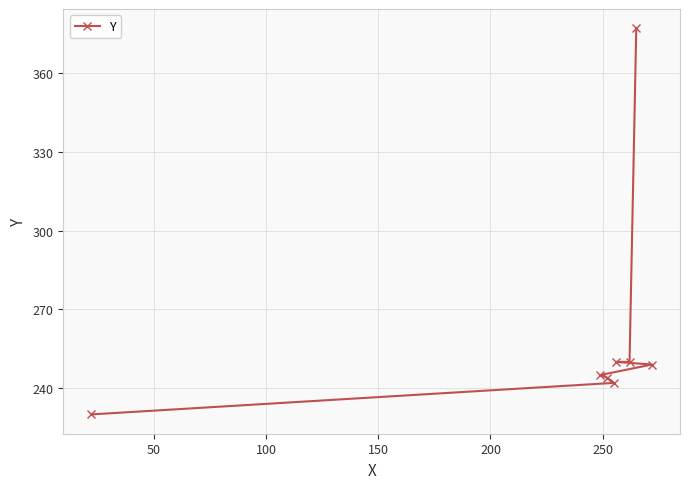

What is the value of the 5th point from the left?

250